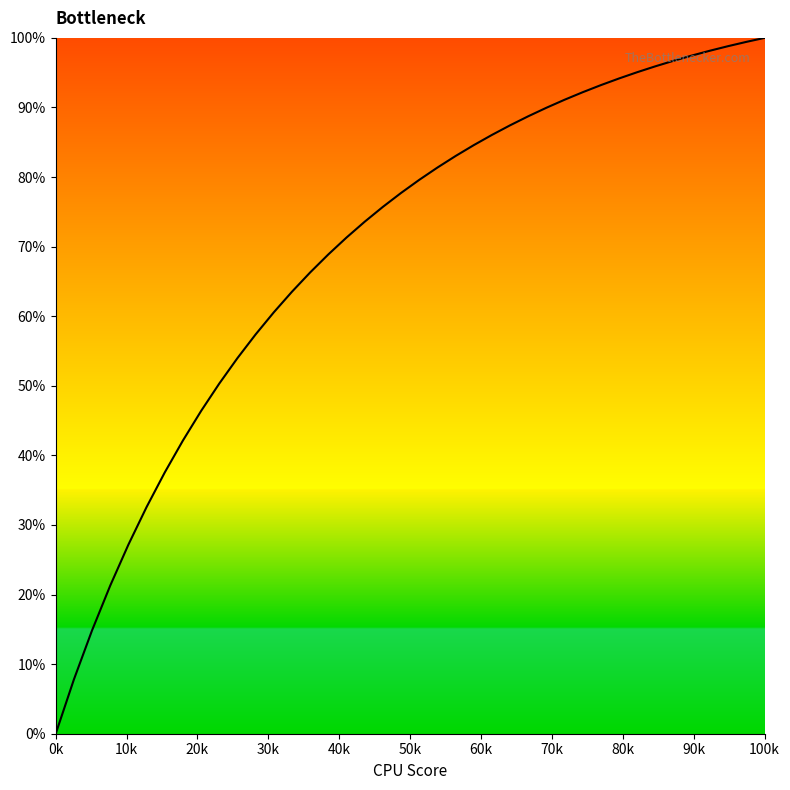

What is the difference between the maximum and minimum values?

100.0